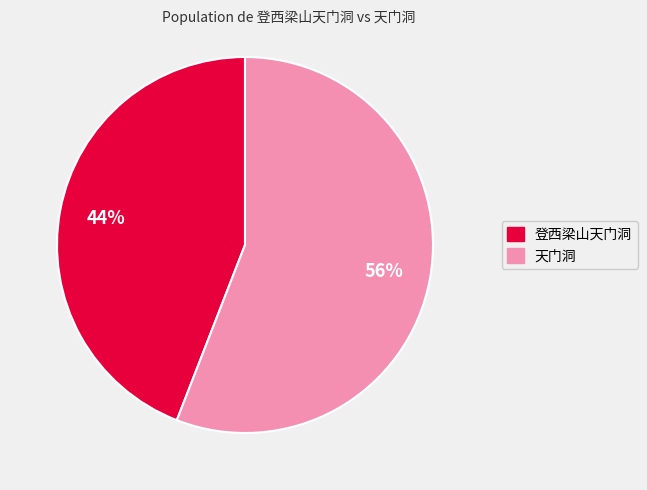

Between 天门洞 and 登西梁山天门洞, which is larger?

天门洞